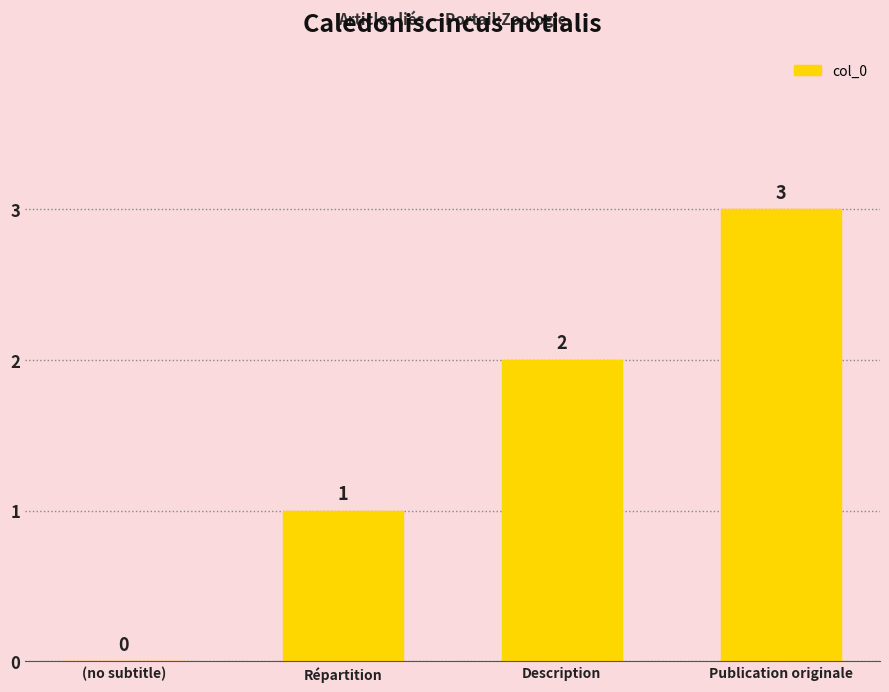

Does the chart contain stacked bars?

No